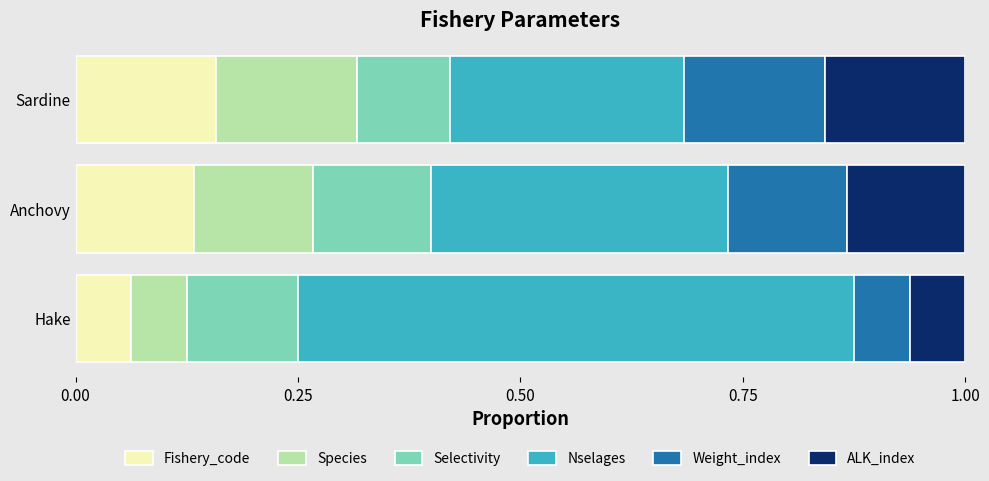

At which label does Fishery_code reach its peak?

Sardine